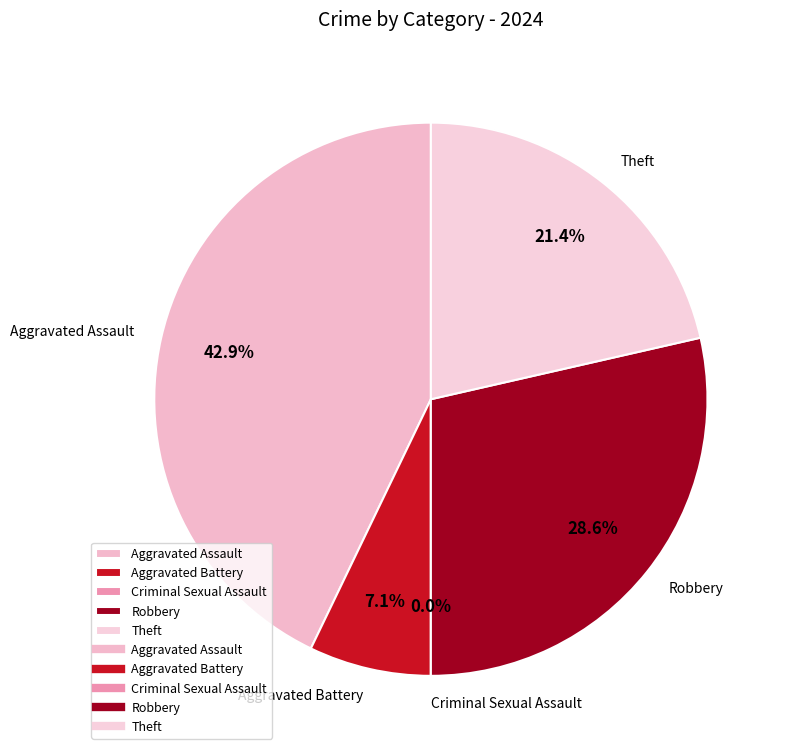

What percentage do Criminal Sexual Assault and Robbery together represent?

28.6%